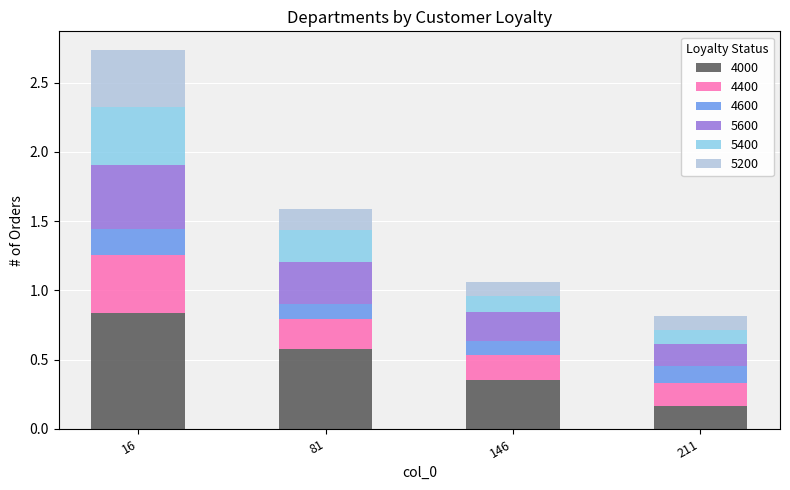

What are all the series names shown in the legend?

4000, 4400, 4600, 5600, 5400, 5200